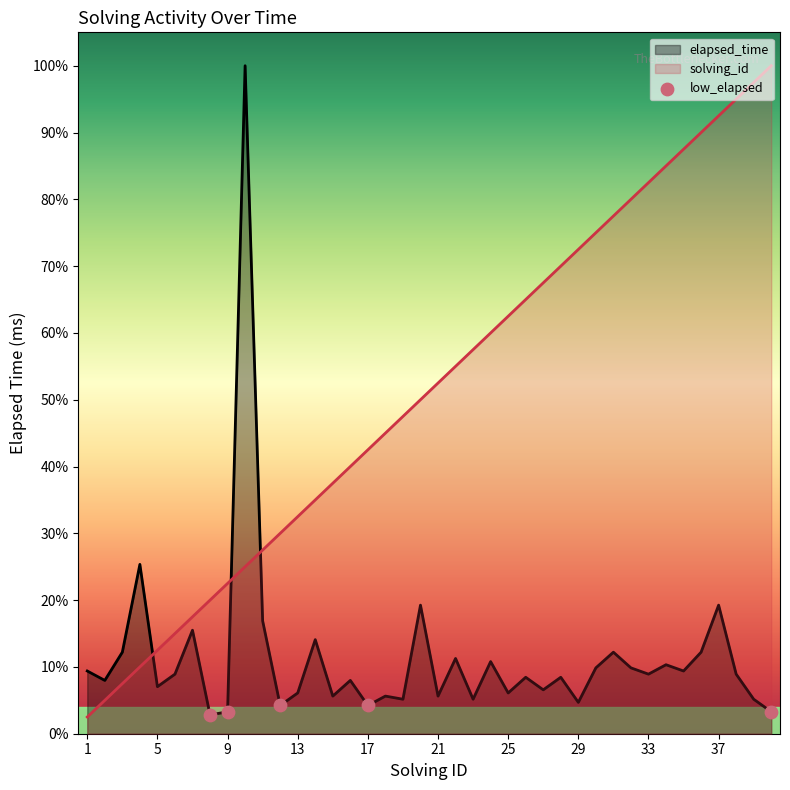

At how many categories does at least one series exceed 84056?

26